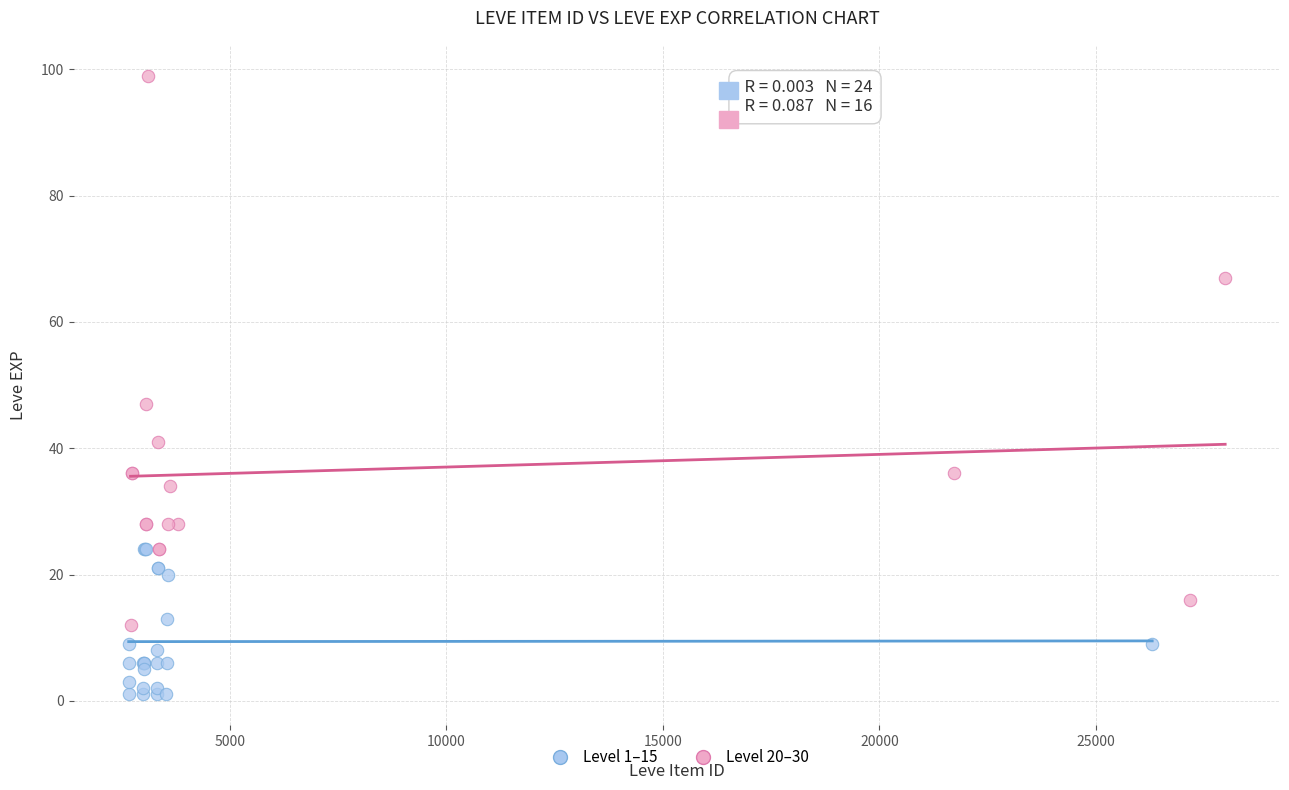

Which series contains the lowest Y value?

Level 1–15